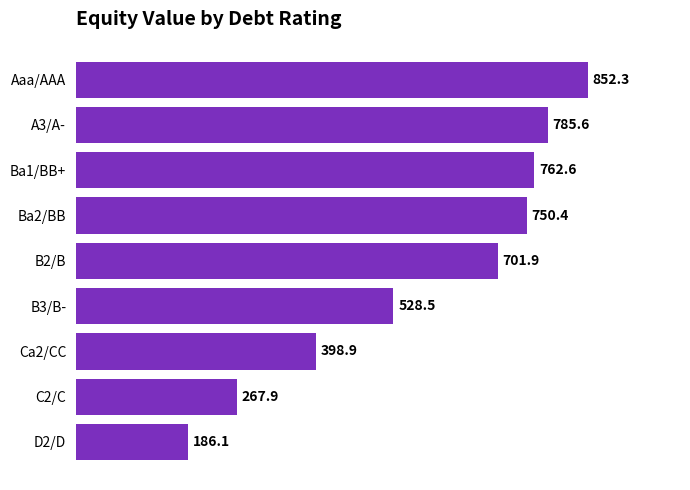

Is it true that the value at B3/B- is 864.0?

False